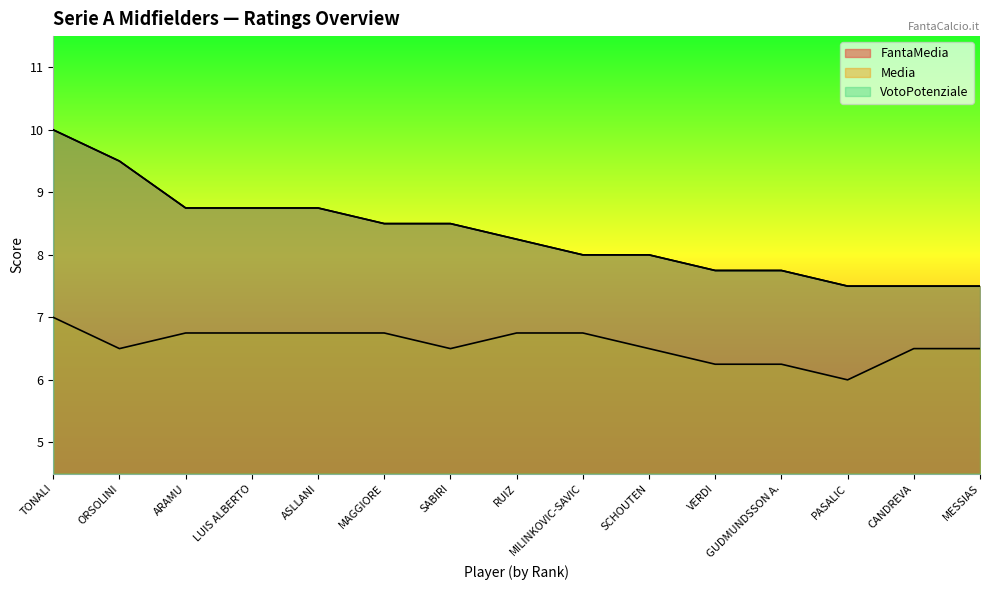

What is the lowest value of the Media series?

6.0